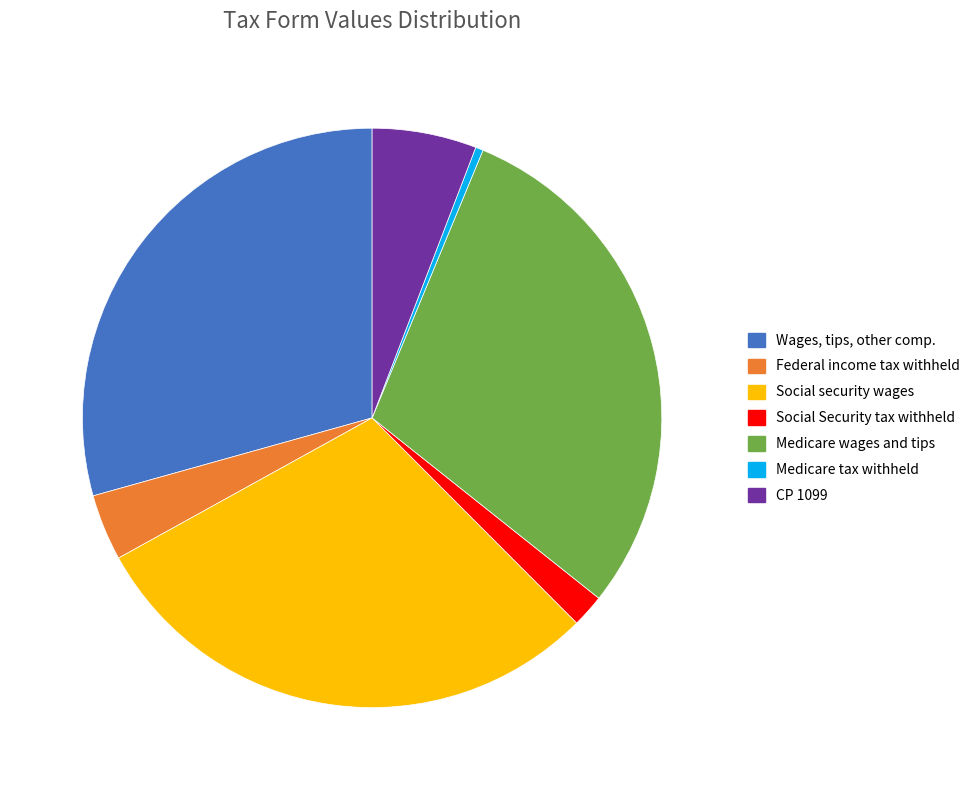

Do Medicare tax withheld and Medicare wages and tips together represent more than half of the pie?

No